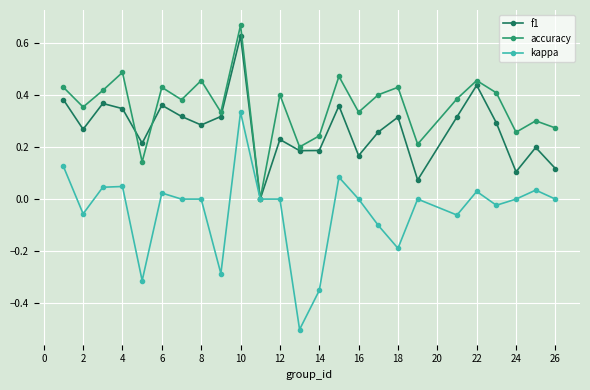

Count the number of data series in this chart.

3